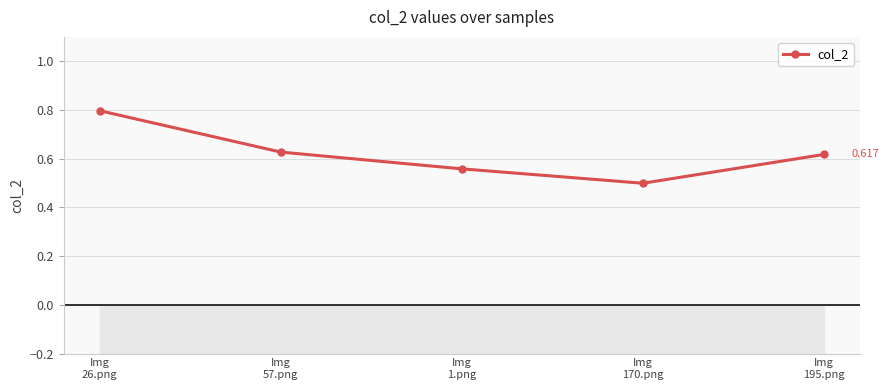

At which label is the value closest to 0?

Img
170.png